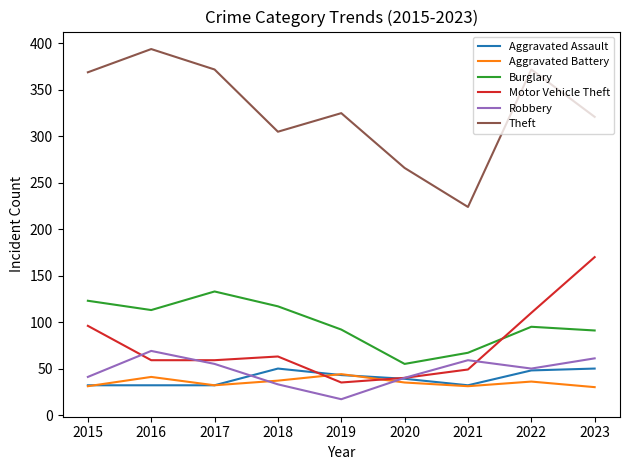

What is the spread (max minus min) of values at 2016?

362